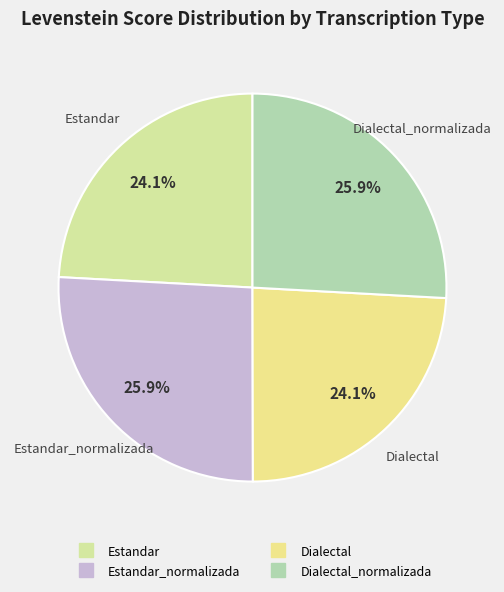

Count the number of slices in the pie.

4